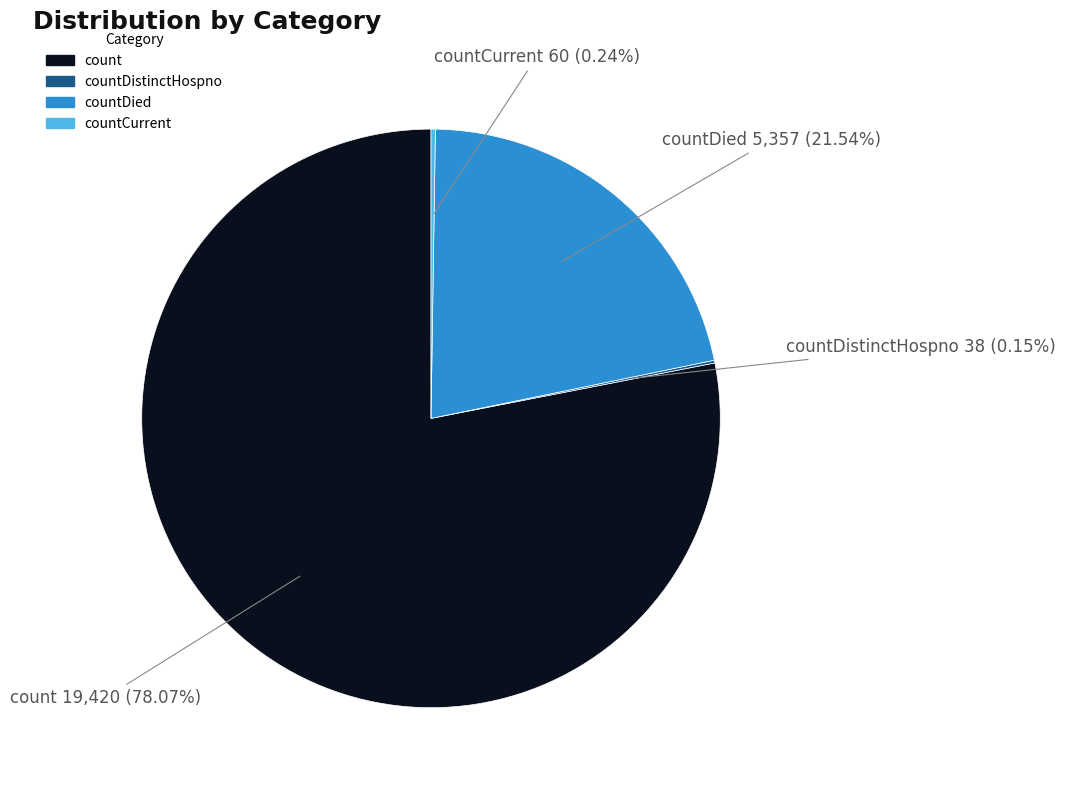

To the nearest percent, what percentage of the pie is countDied?

22%